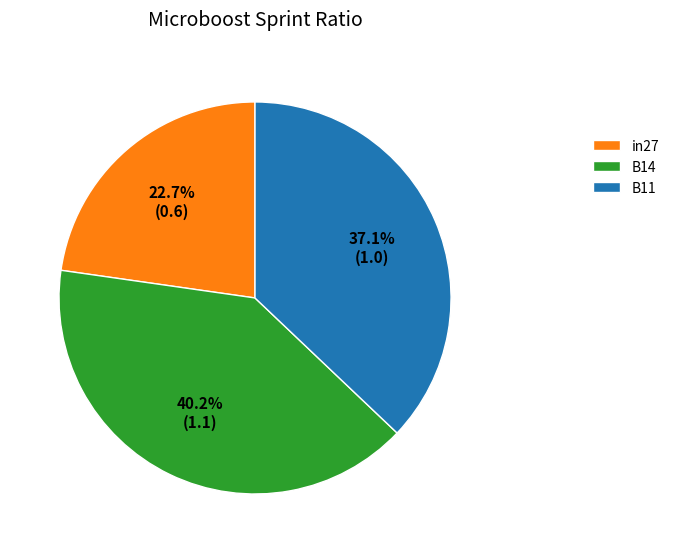

Do in27 and B11 together represent more than half of the pie?

Yes